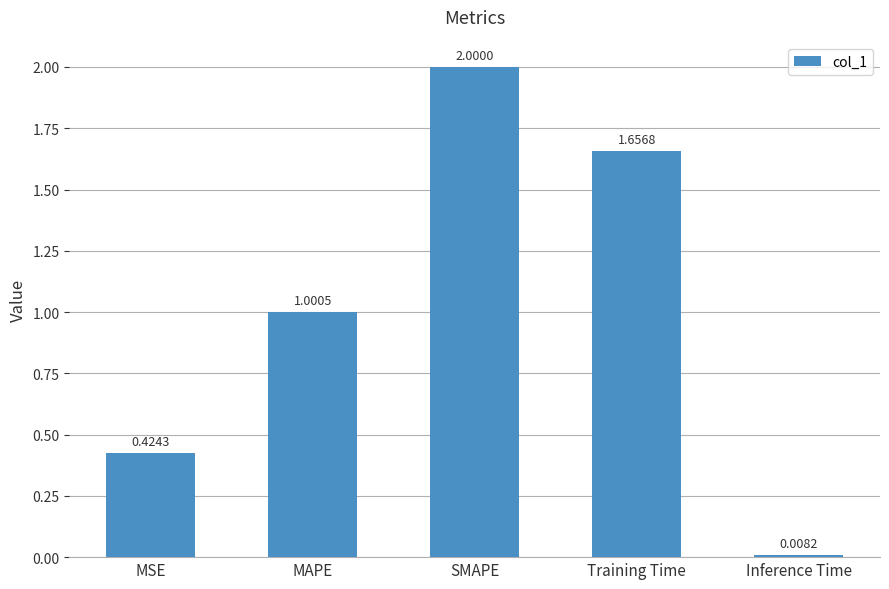

What is the sum of all values?

5.1